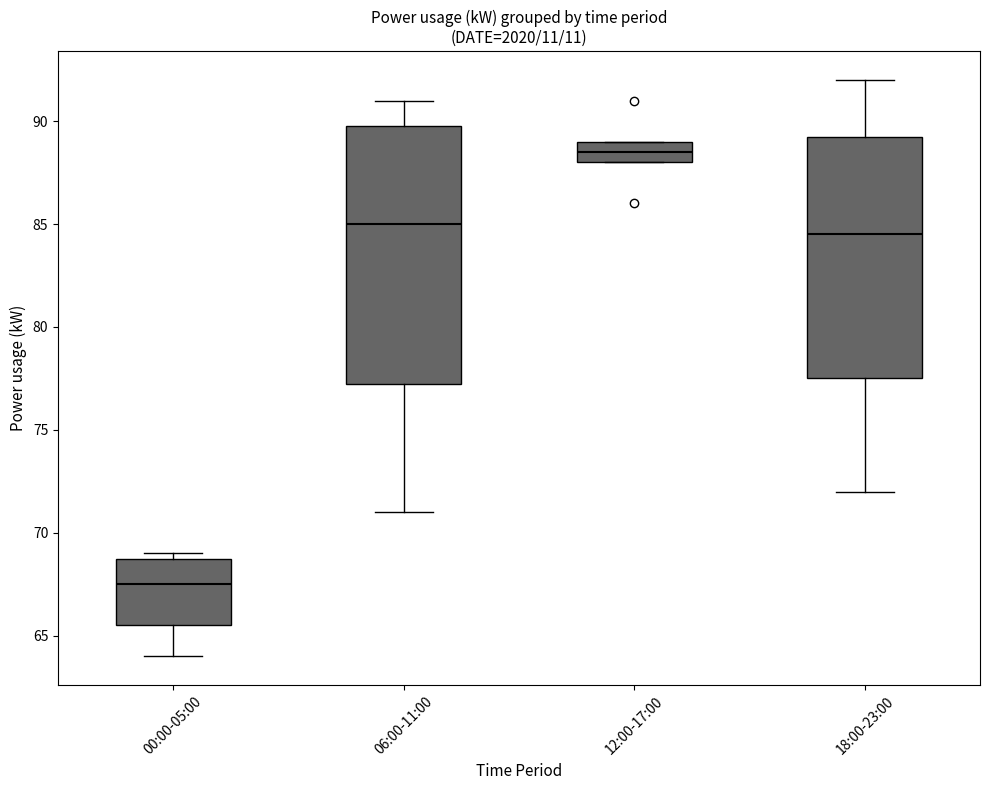

Which box is the tallest, from its lower edge to its upper edge?

06:00-11:00